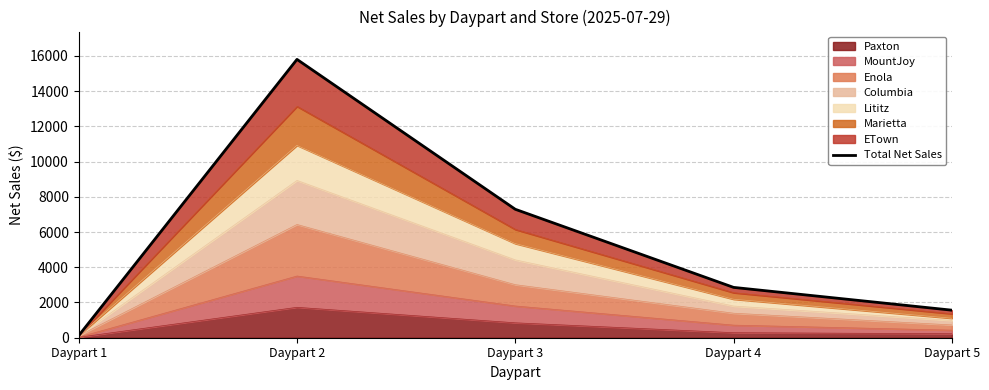

At which label does the data first exceed 2857?

Daypart 2